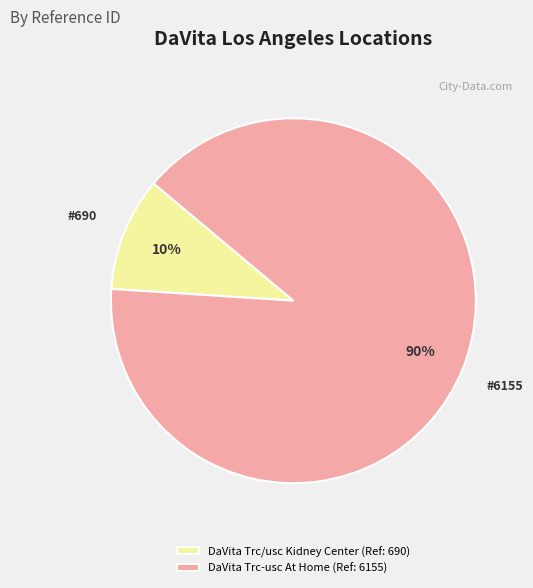

What is the largest slice in the pie chart?

DaVita Trc-usc At Home